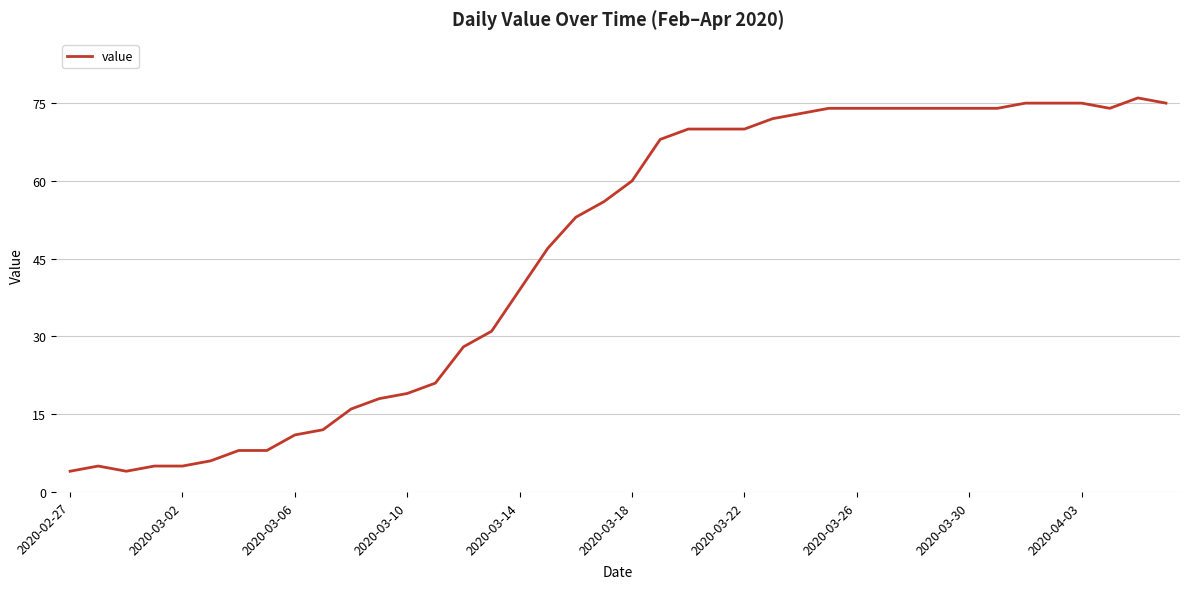

What is the difference between the maximum and minimum values?

72